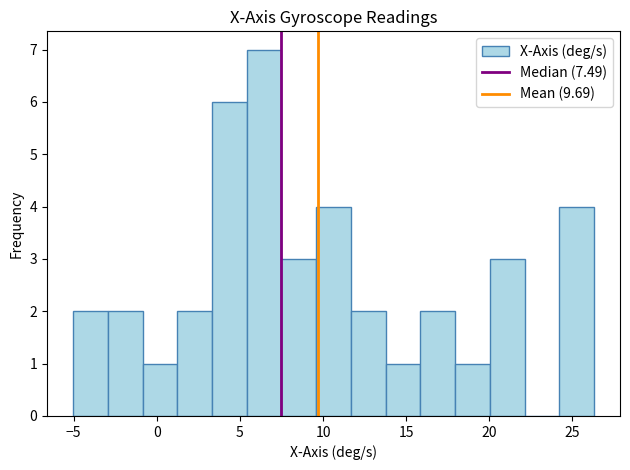

How tall is the bar that spans 1.0 to 3.5 on the x-axis? Neither the bar edges nor the heights are printed on the chart, so give them approximately, as read against the axes.

2